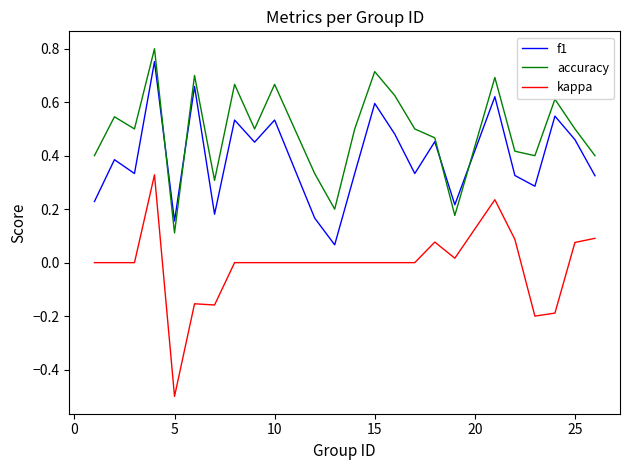

List the series in order of their overall mean, highest first.

accuracy, f1, kappa